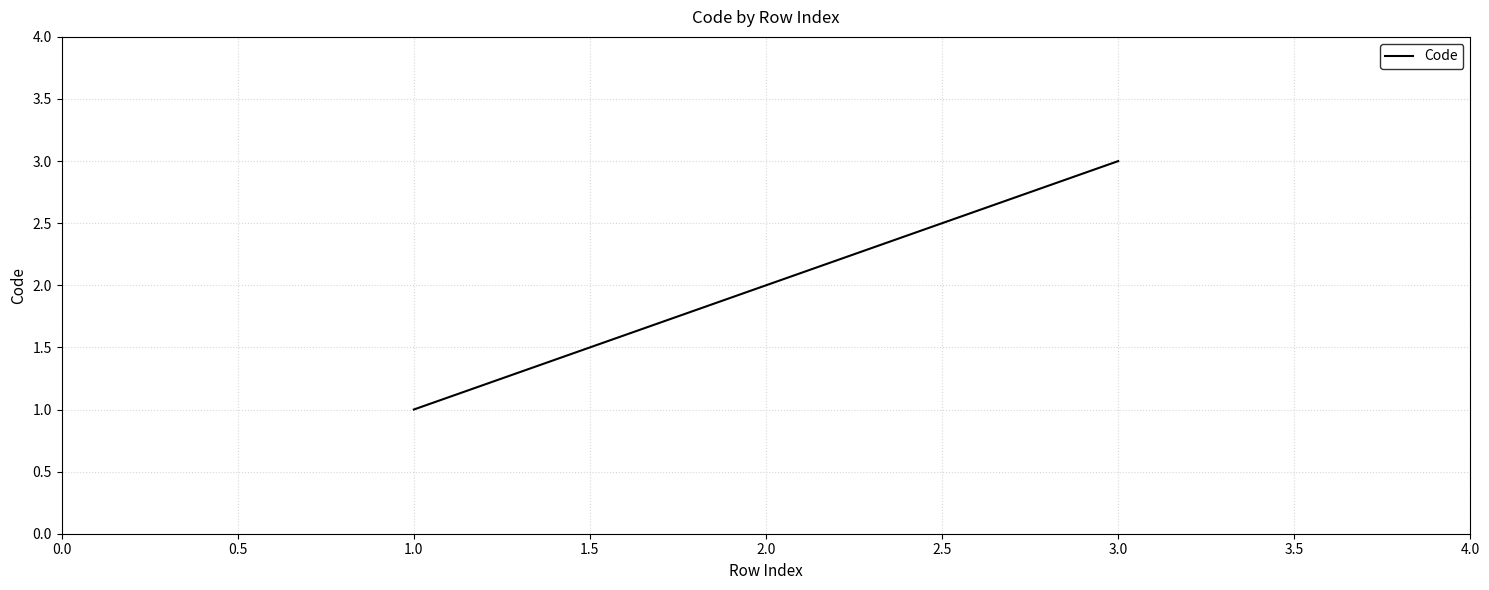

What is the change in value from 1.0 to 3.0?

+2